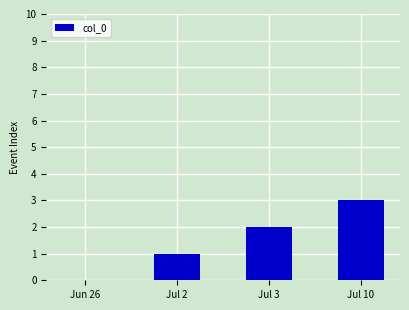

What is the difference between the values at Jul 3 and Jul 10?

1